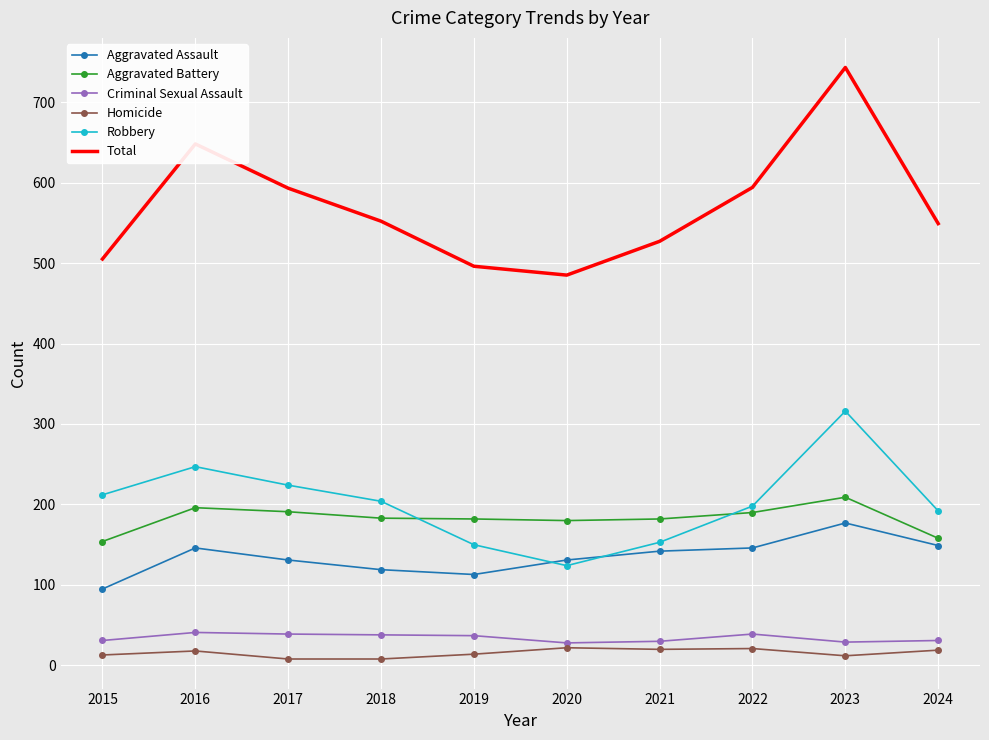

The value of Aggravated Assault at 2023 is 177. True or false?

True